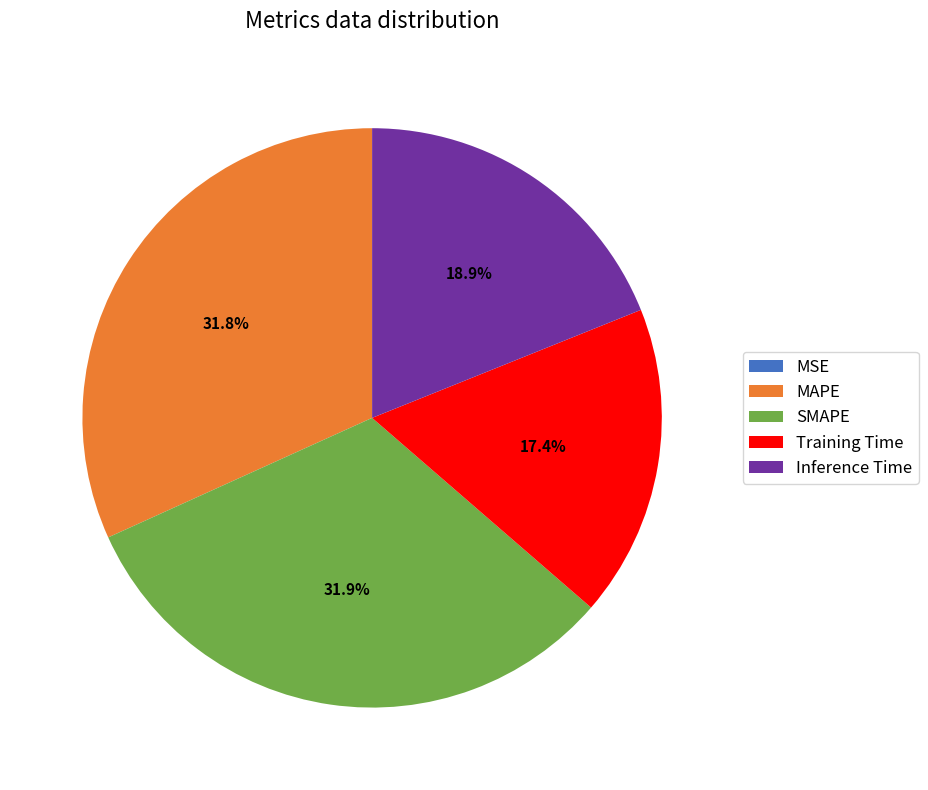

Is SMAPE the majority of the pie?

No